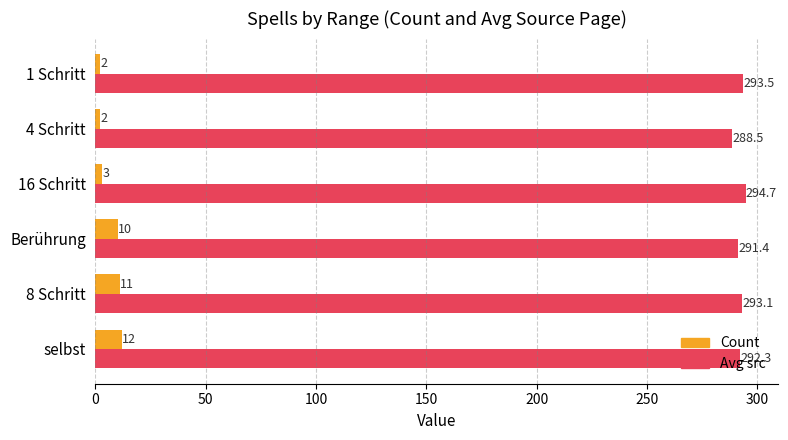

At which label is Count closest to 7?

Berührung